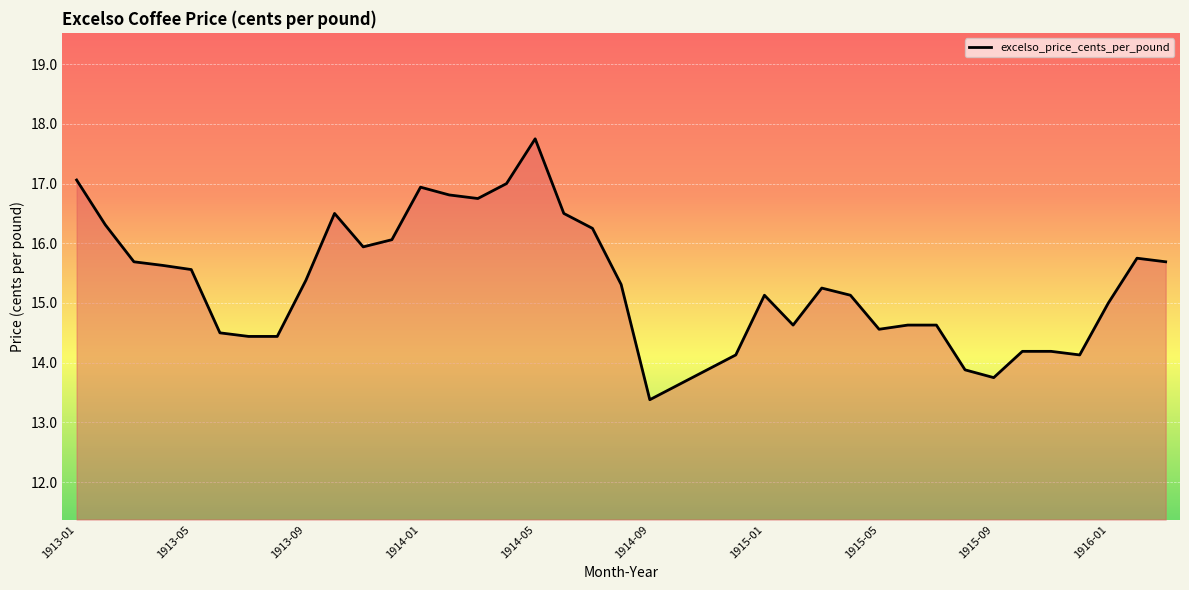

What is the smallest value displayed?

13.4